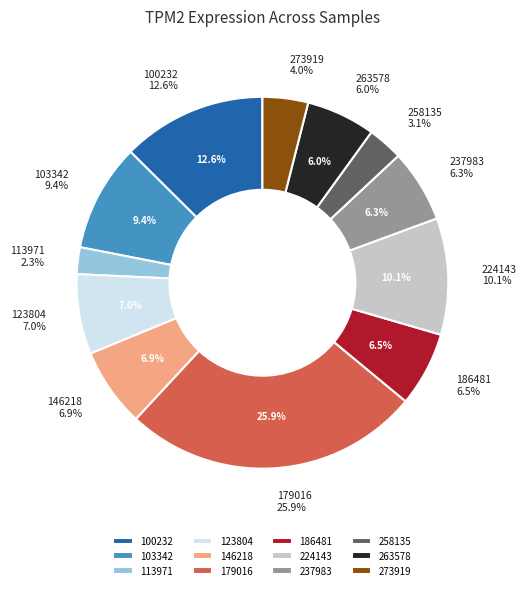

How many slices are in this pie chart?

12